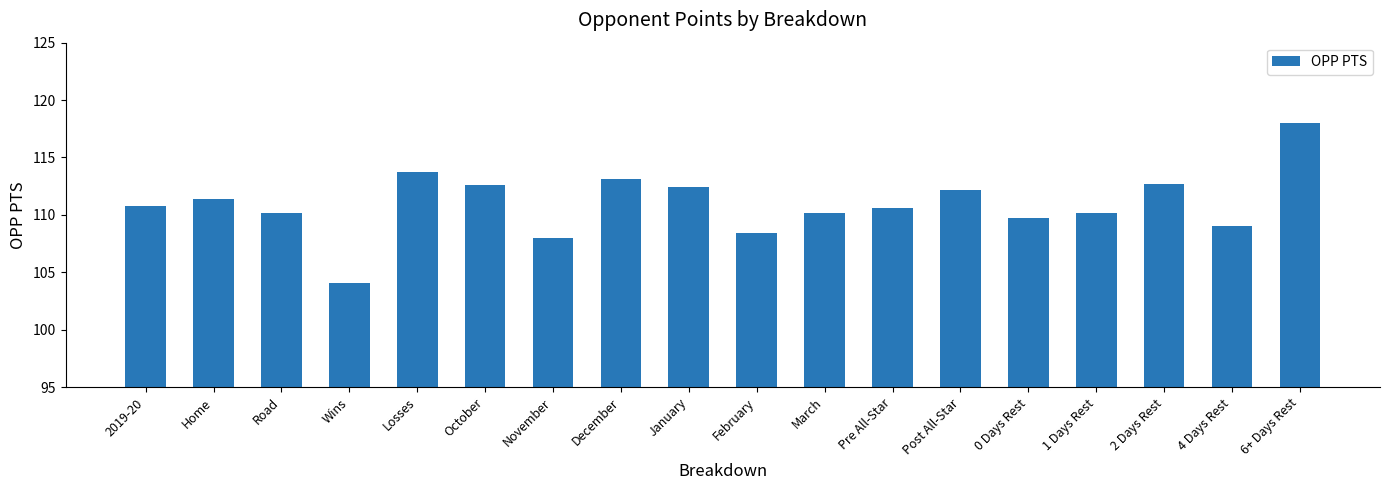

Are the bars horizontal?

No